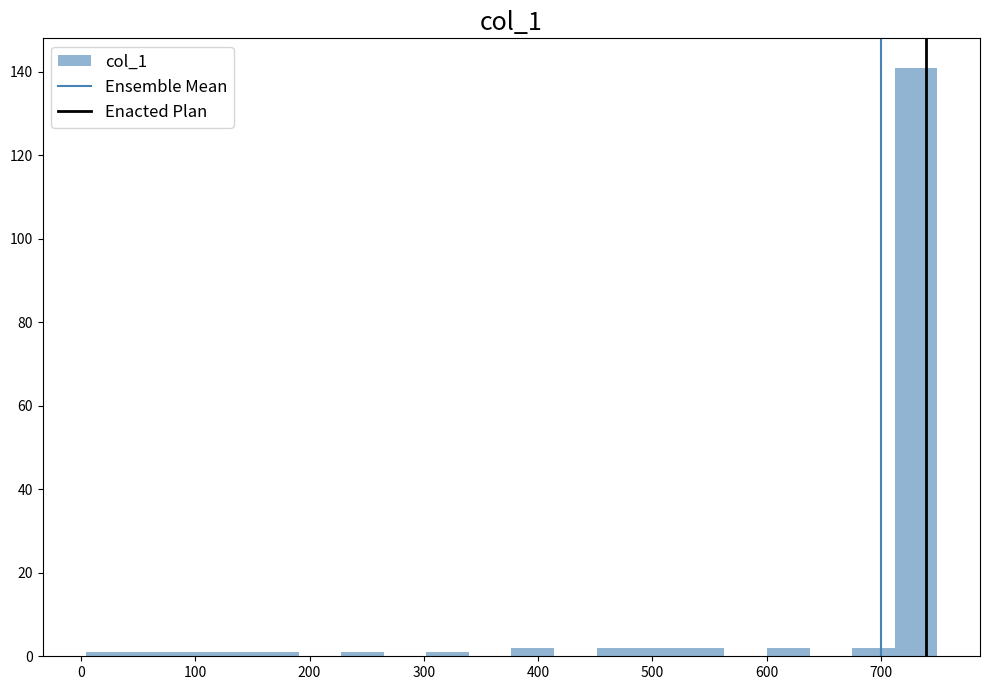

Around what value on the x-axis is the tallest bar? Give the approximate position of its centre, as read against the axis.

730